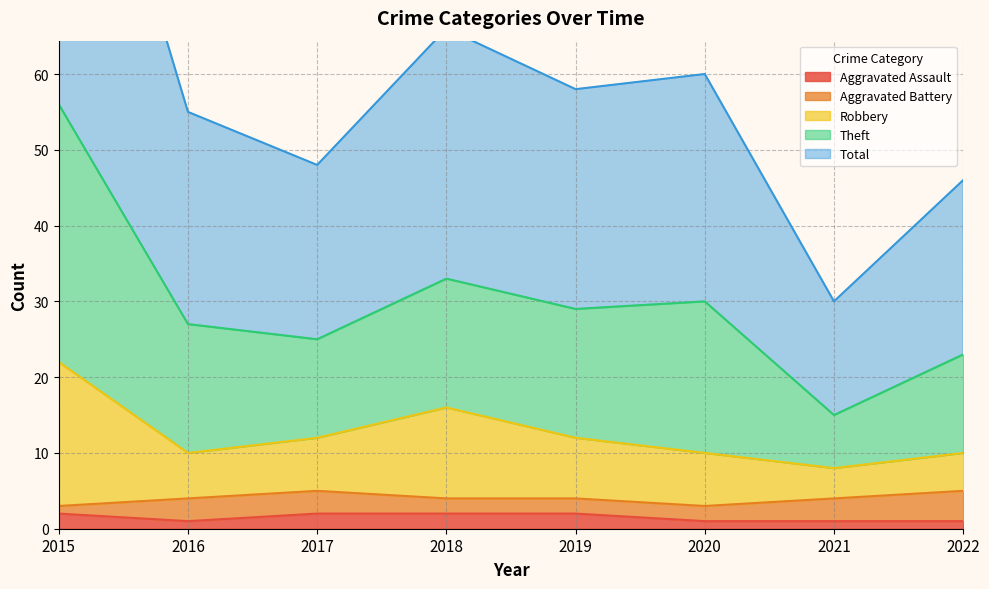

The Aggravated Assault series shows 2 at 2017. True or false?

True